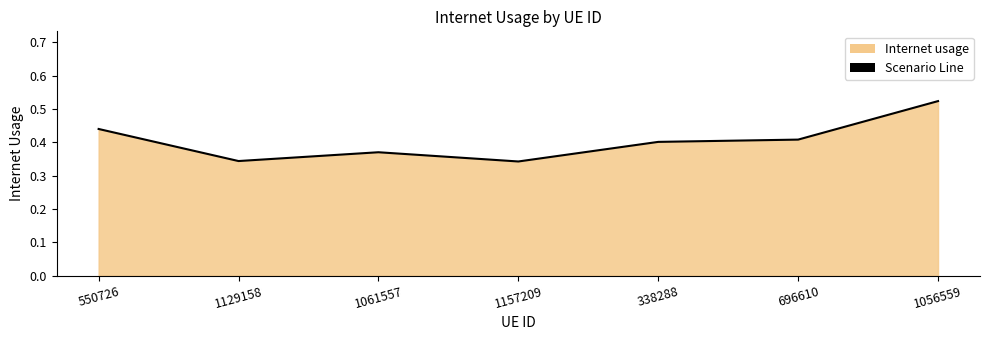

What position from the left is 1056559?

7